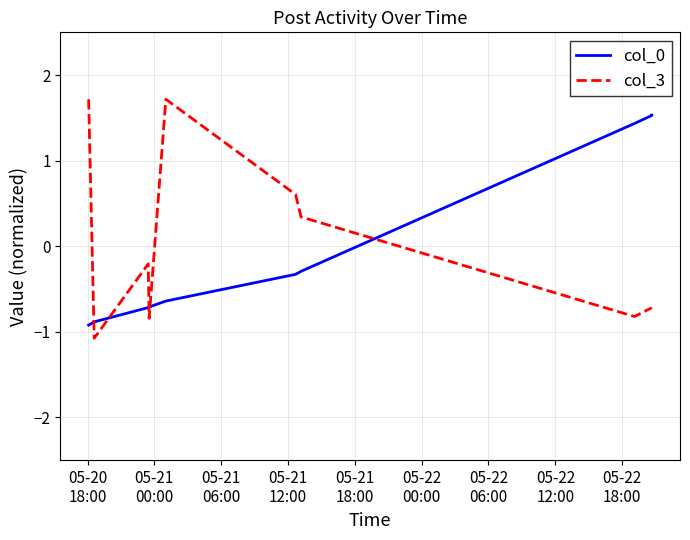

Which series ends up on top after the final intersection of col_3 and col_0?

col_0